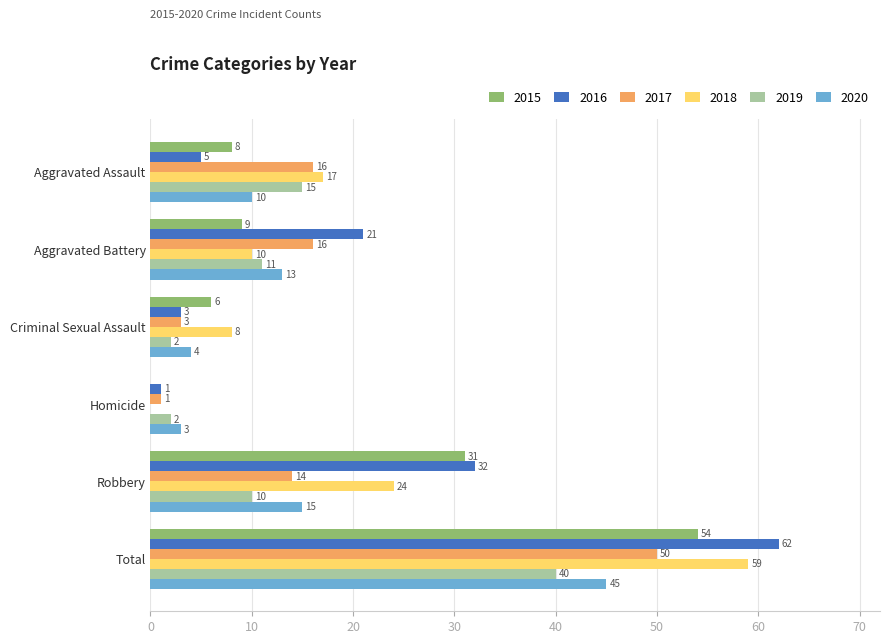

What is the greatest value displayed?

62